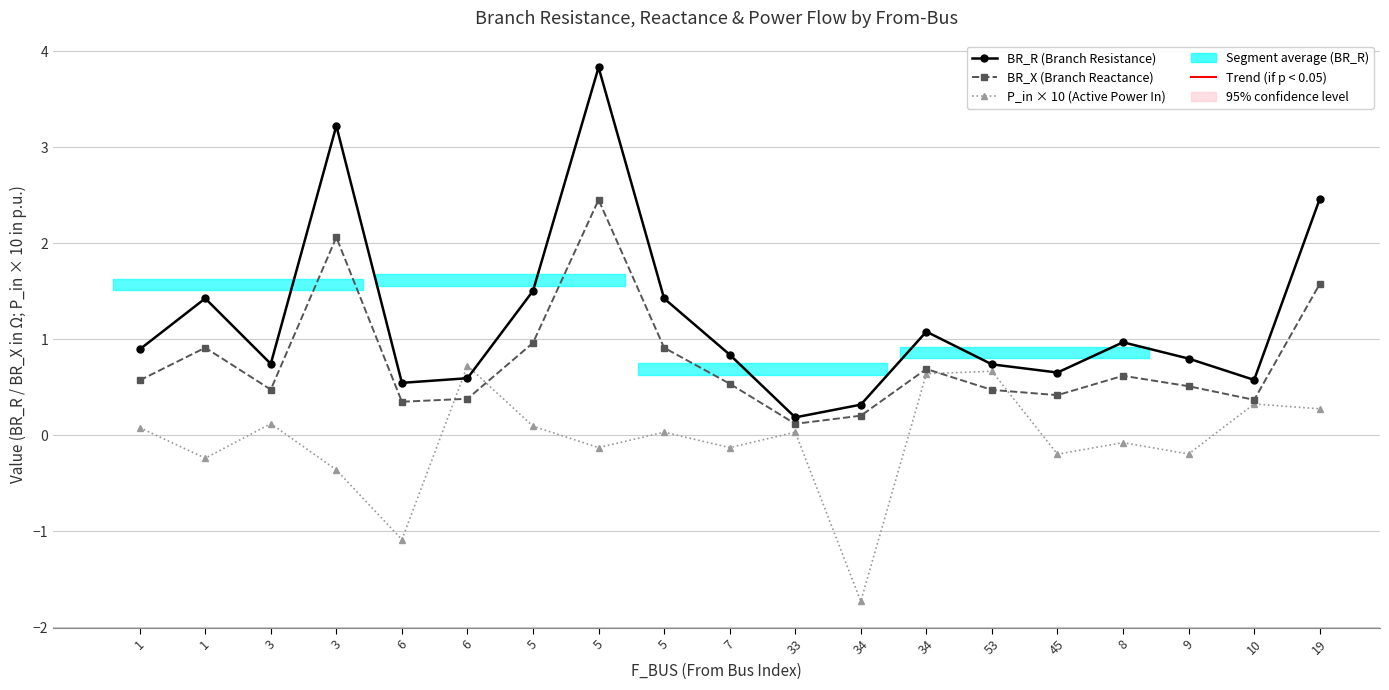

Which series ends up on top after the final intersection of BR_X (Branch Reactance) and P_in × 10 (Active Power In)?

BR_X (Branch Reactance)